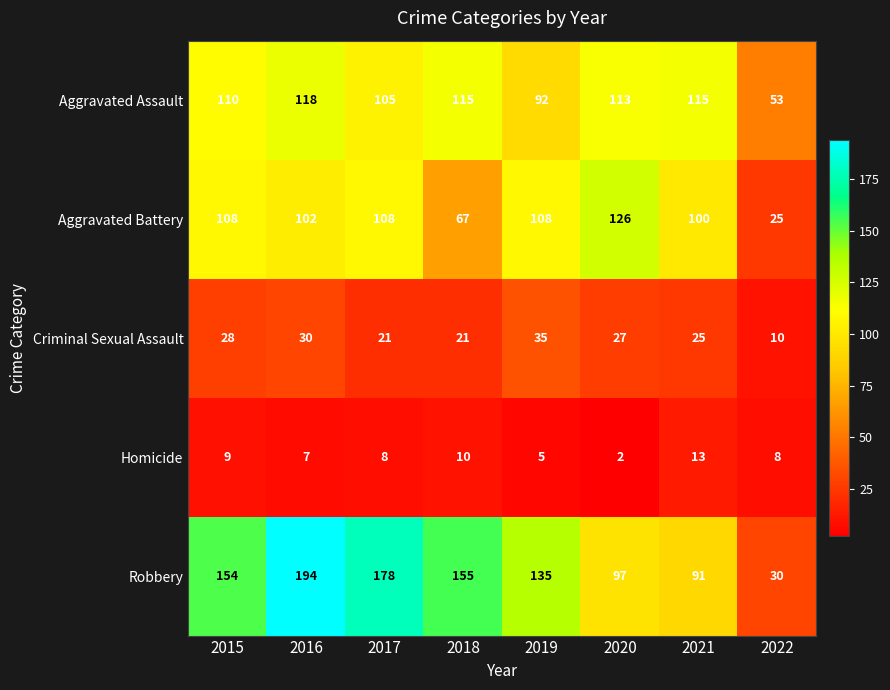

What is the total value across all series at 2015?

409